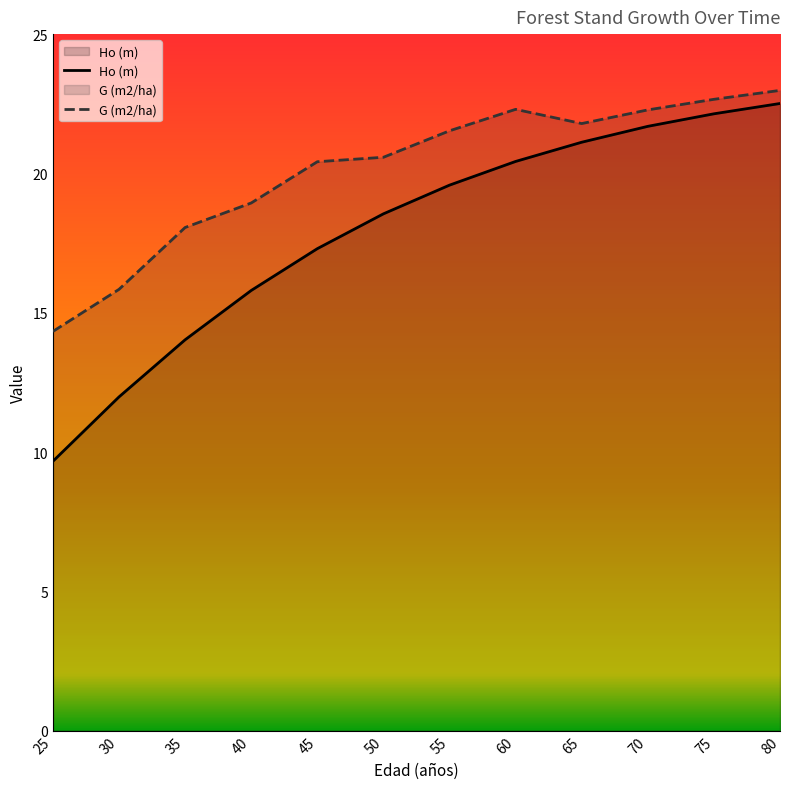

How many lines are shown in the chart?

2